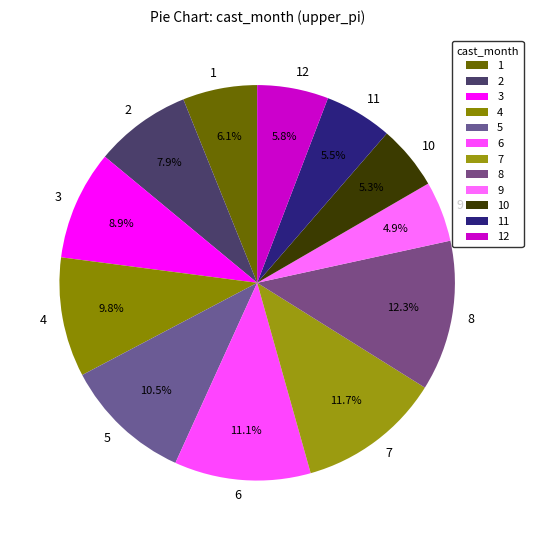

To the nearest percent, what is the difference between the largest and smallest slice percentages?

7%